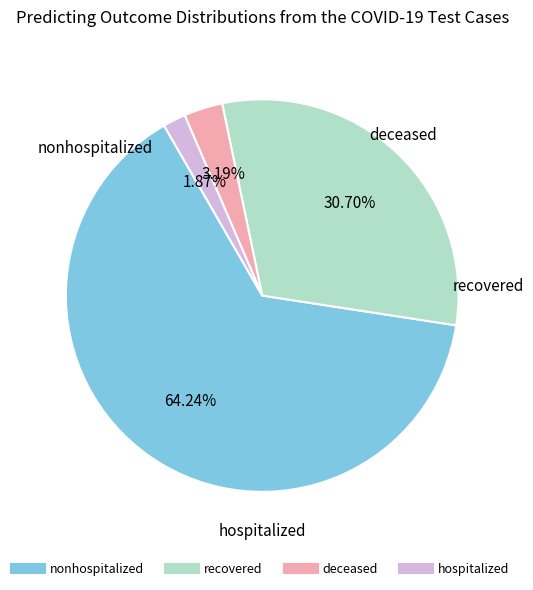

To the nearest percent, what is the average slice percentage?

25%